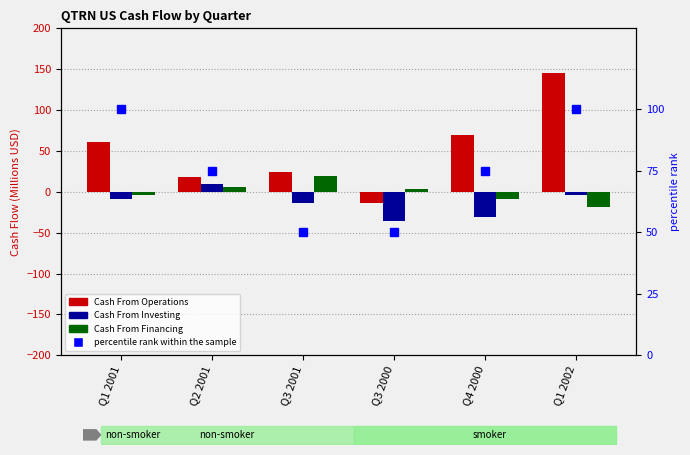

Which series has the largest range (max minus min)?

Cash From Operations